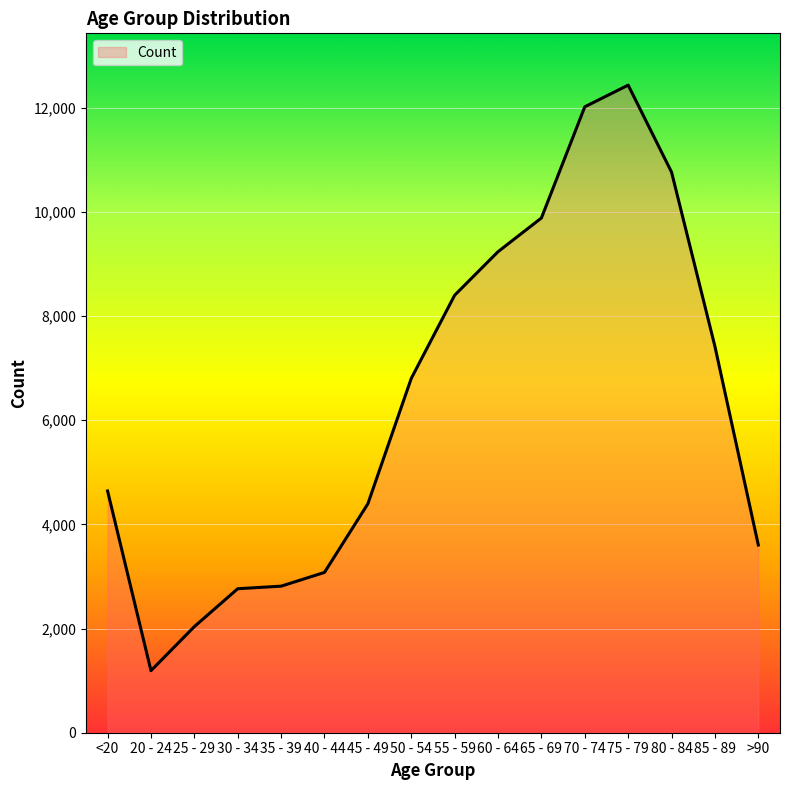

The value at >90 is 1277. True or false?

False